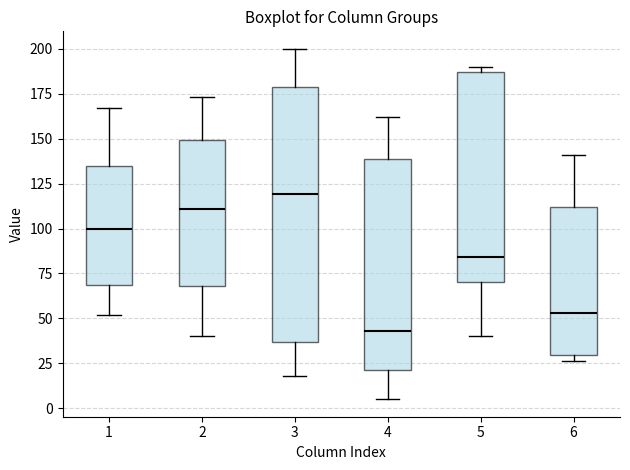

Where does the median line of the box at x = 6 sit on the y-axis? The values are not printed on the chart, so give them approximately, as read against the axis.

55